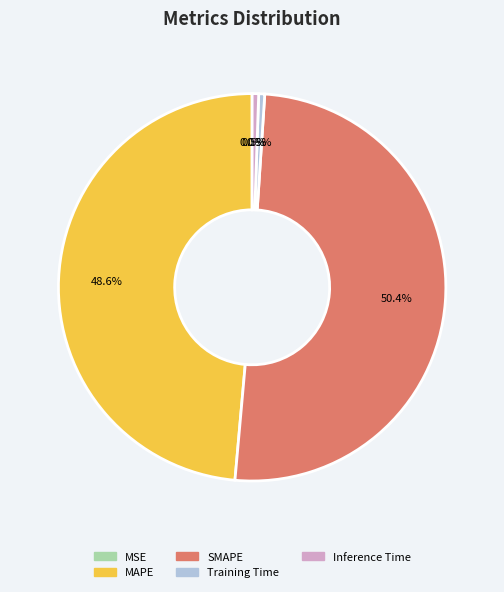

Which category has the biggest portion of the pie?

SMAPE